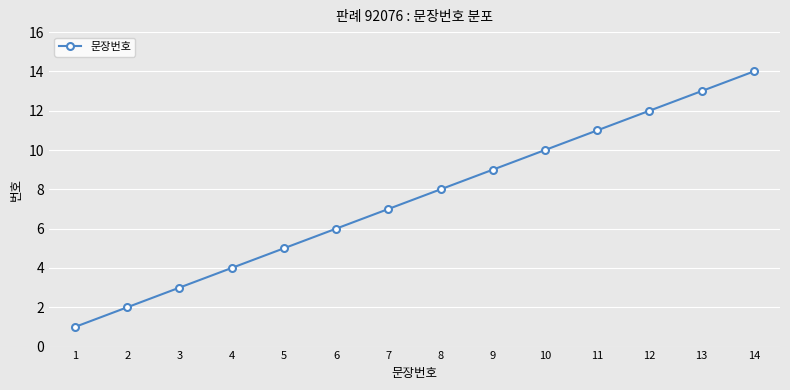

What is the value of the 5th point from the left?

5